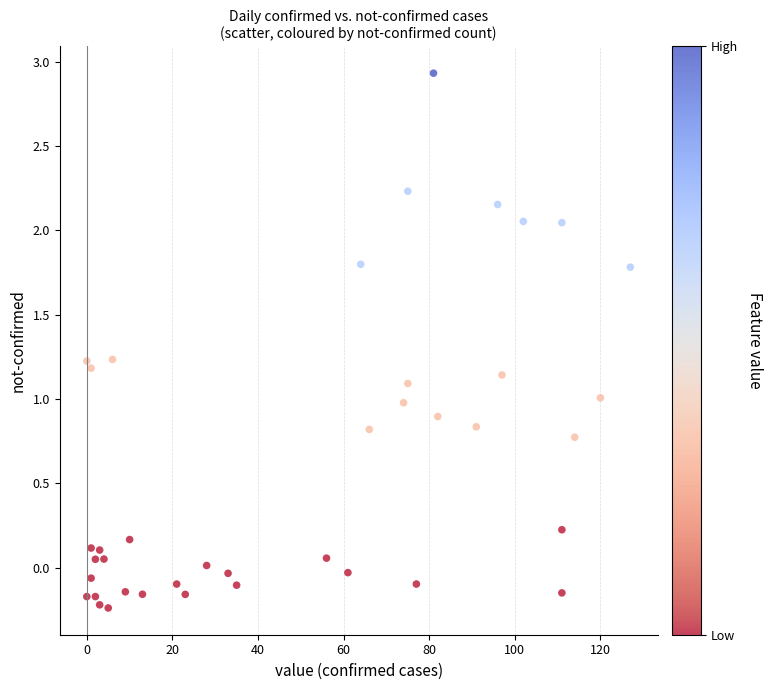

What is the range of X values (max minus min)?

127.0